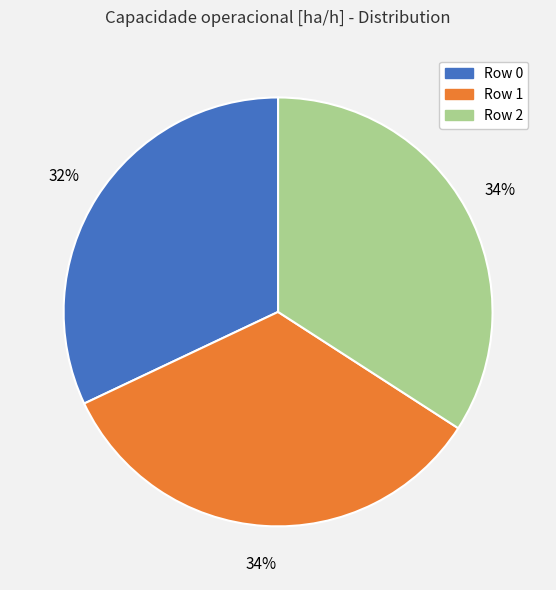

Is it true that Row 2 is 34% of the pie?

True